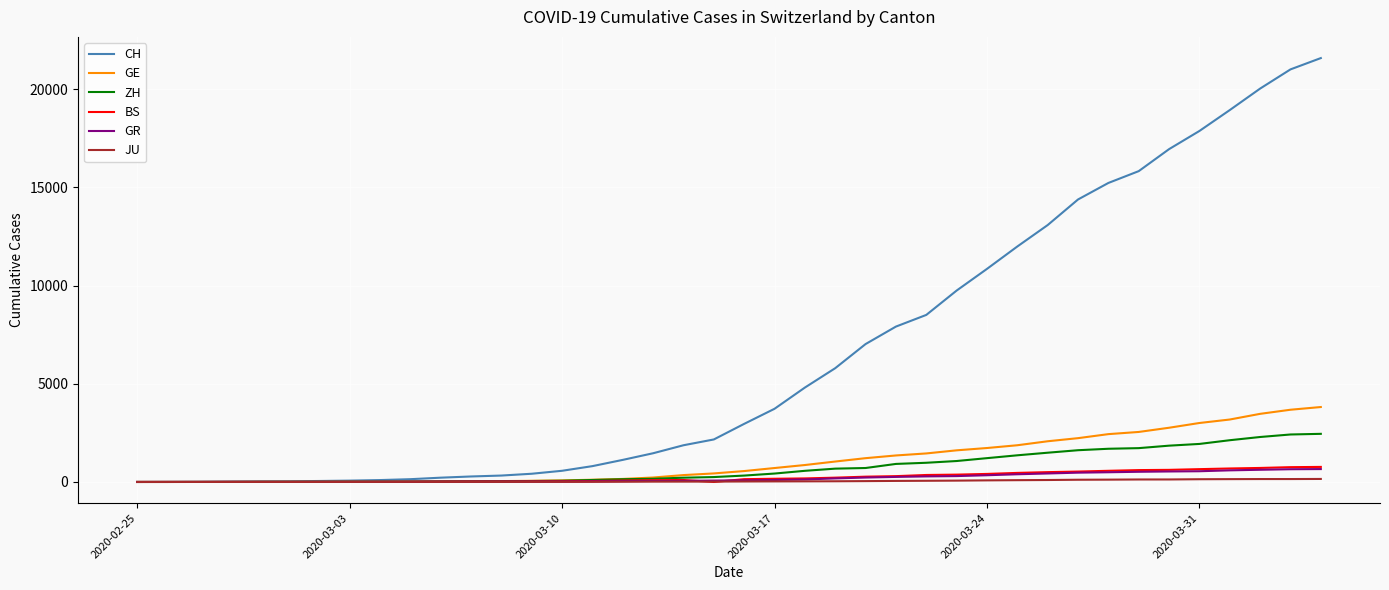

What is the maximum value for GE?

3816